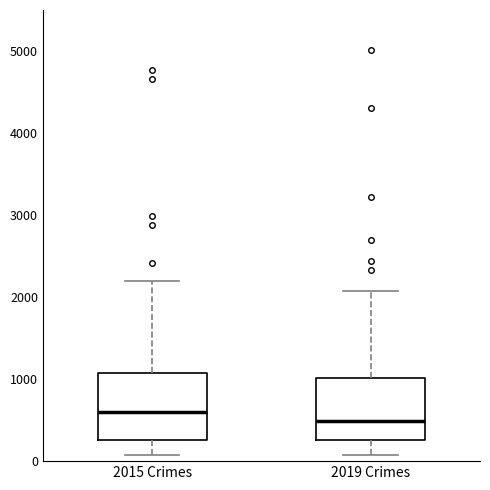

Which box has the lowest median line?

2019 Crimes